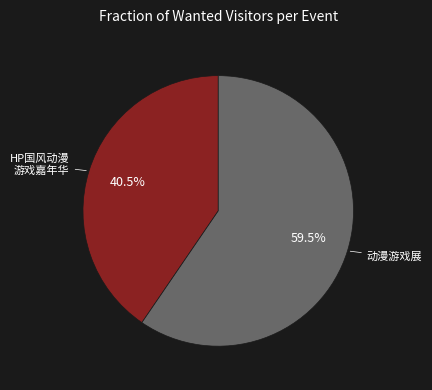

Is there any slice that represents more than half of the pie?

Yes